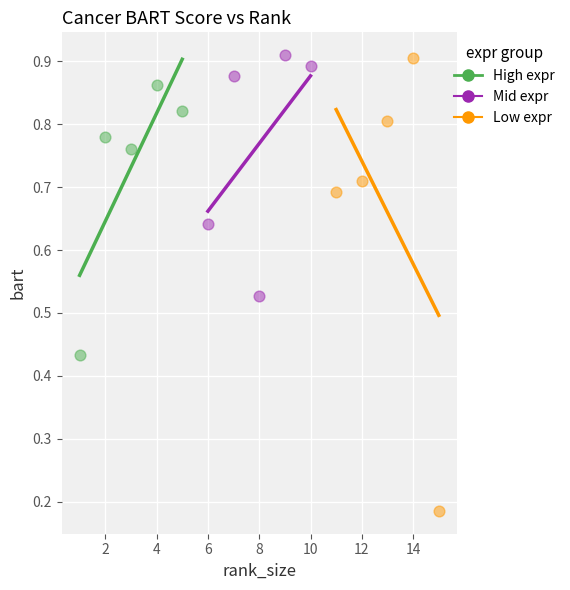

Which series has the widest spread of Y values?

Low expr